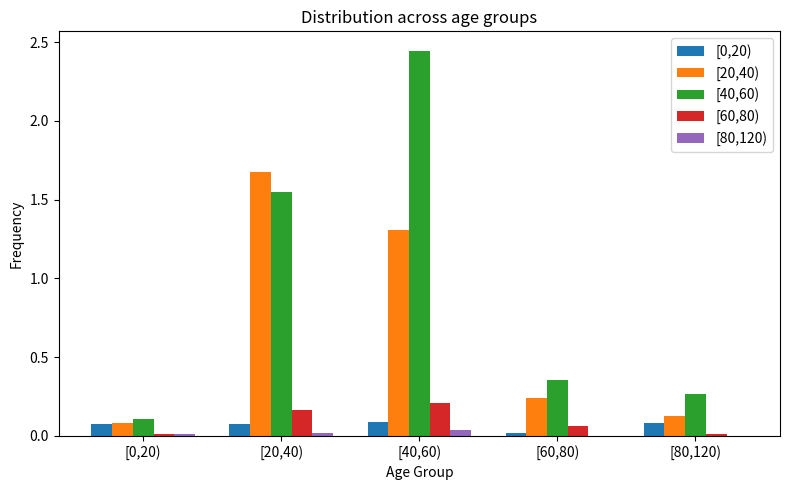

Is the value of [0,20) at [20,40) greater than the value of [80,120) at [60,80)?

Yes